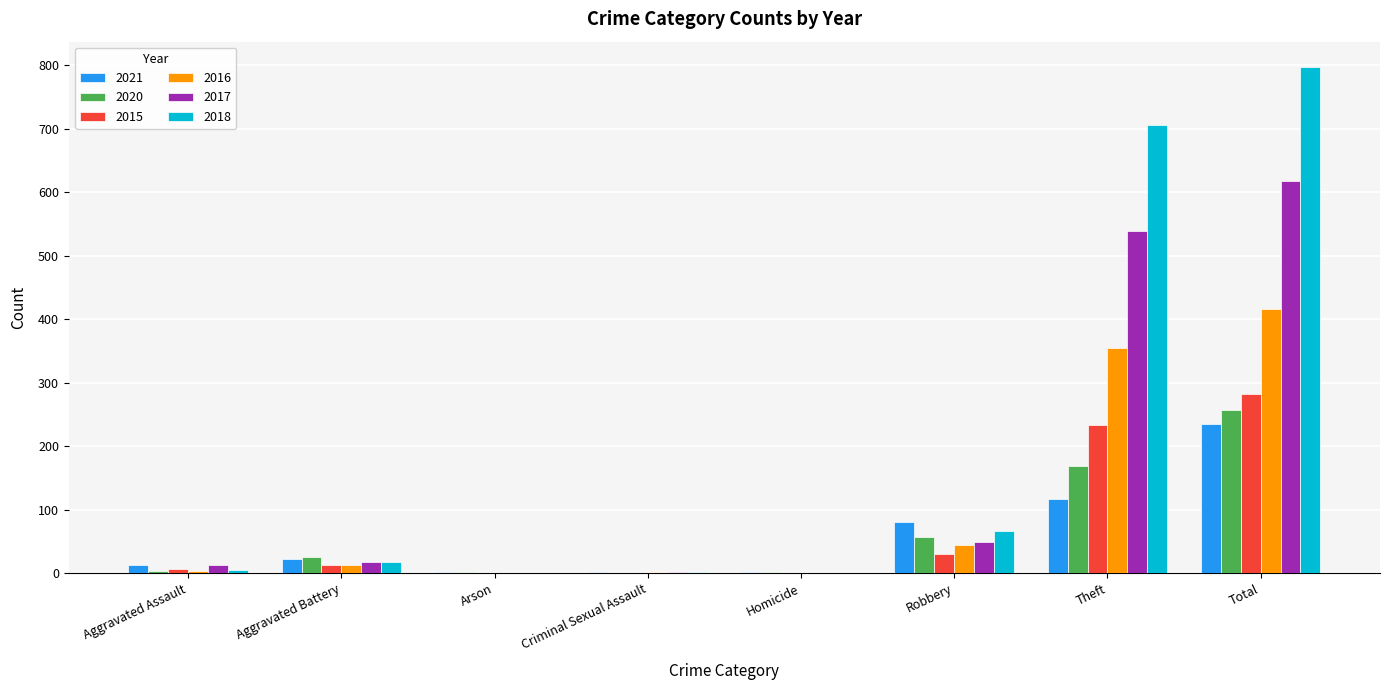

What is the total value across all series at Total?

2603